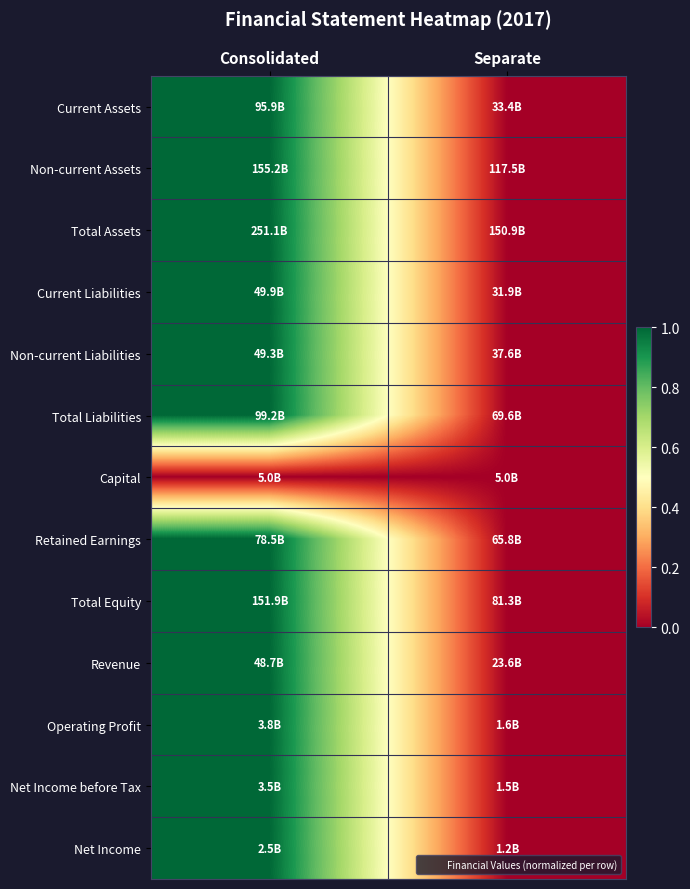

How many series are shown in this chart?

13